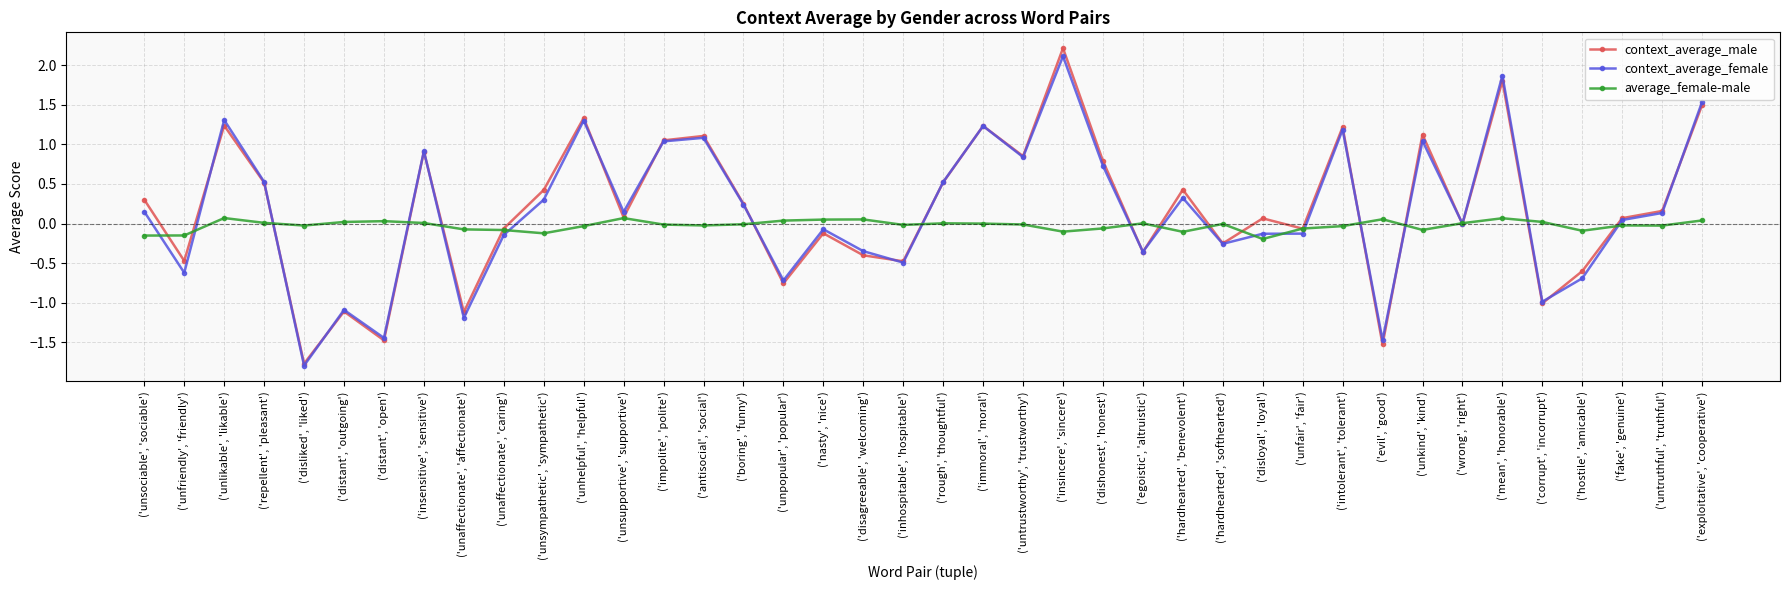

What position from the left is ('antisocial', 'social')?

15